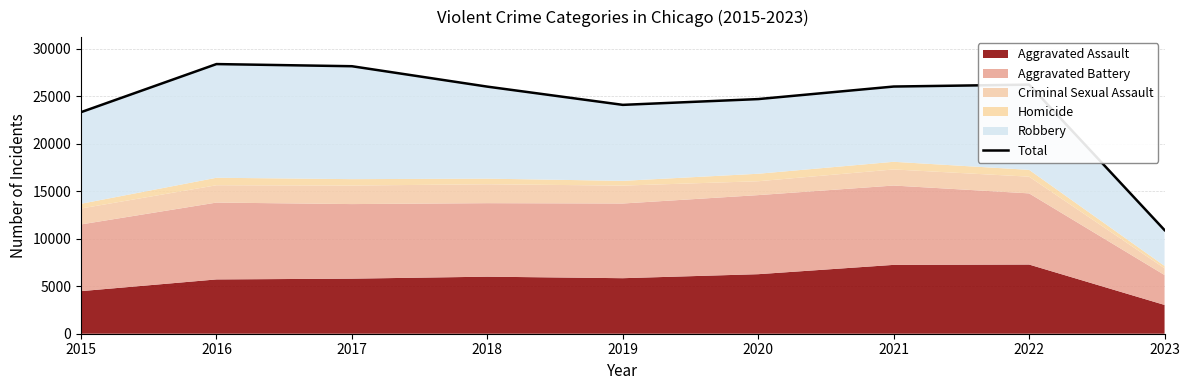

True or false: the data shows 42077 at 2019.

False